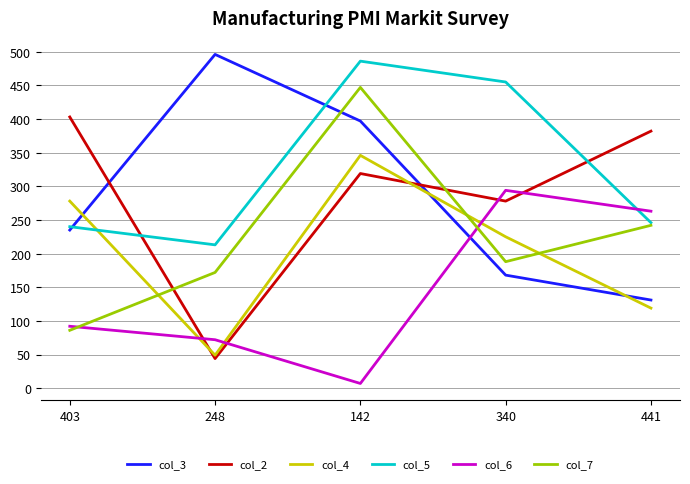

What is the spread (max minus min) of values at 340?

287